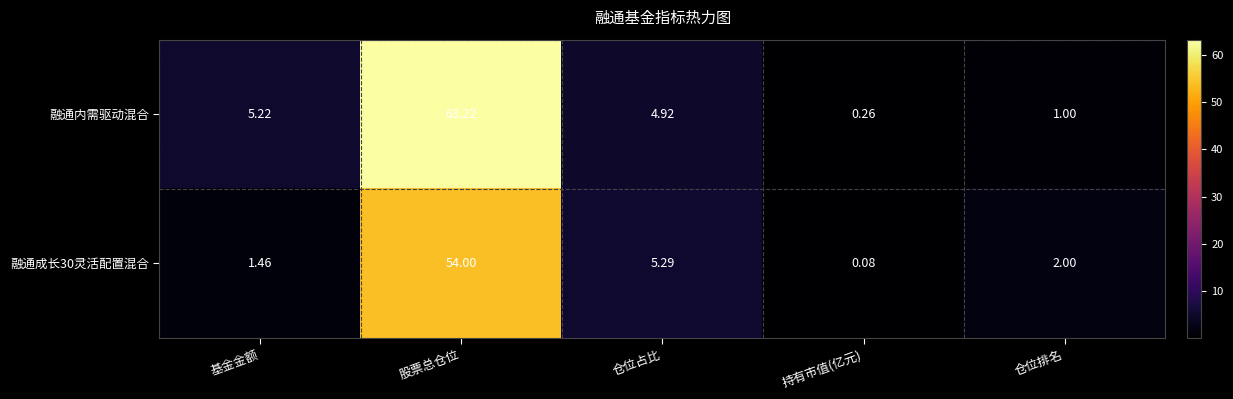

Rank the categories by 融通成长30灵活配置混合 value from highest to lowest.

股票总仓位, 仓位占比, 仓位排名, 基金金额, 持有市值(亿元)